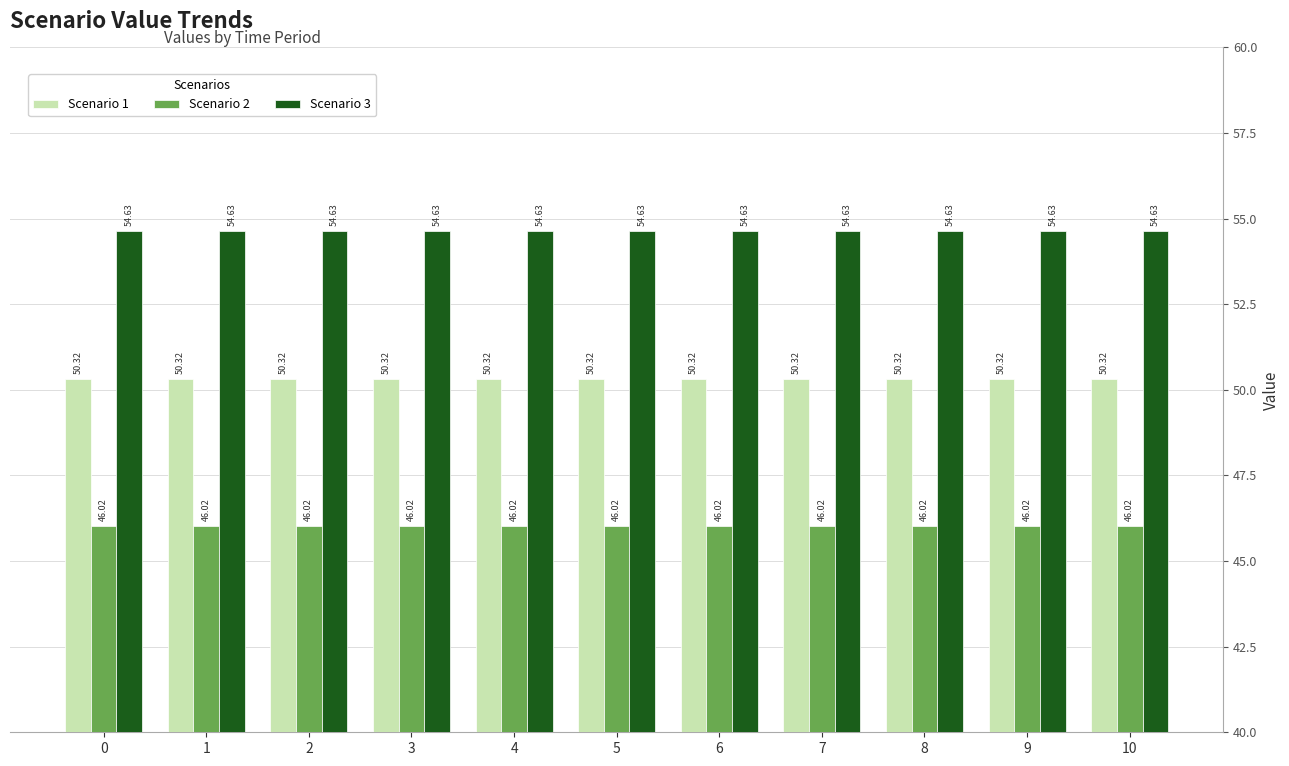

The Scenario 1 series shows 31.3 at 8. True or false?

False